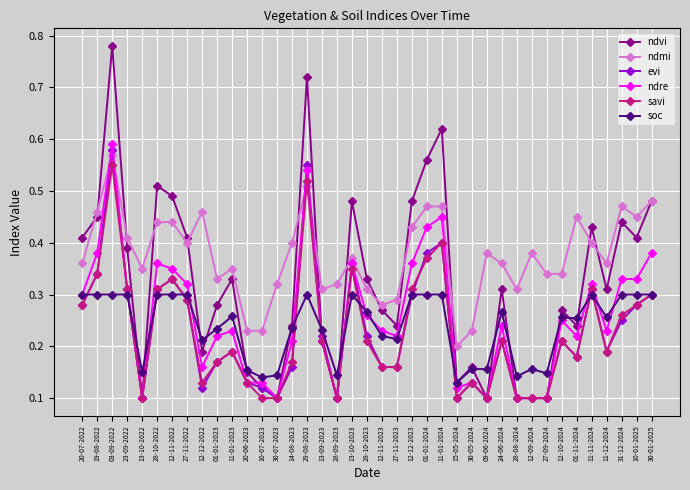

How many lines are shown in the chart?

6